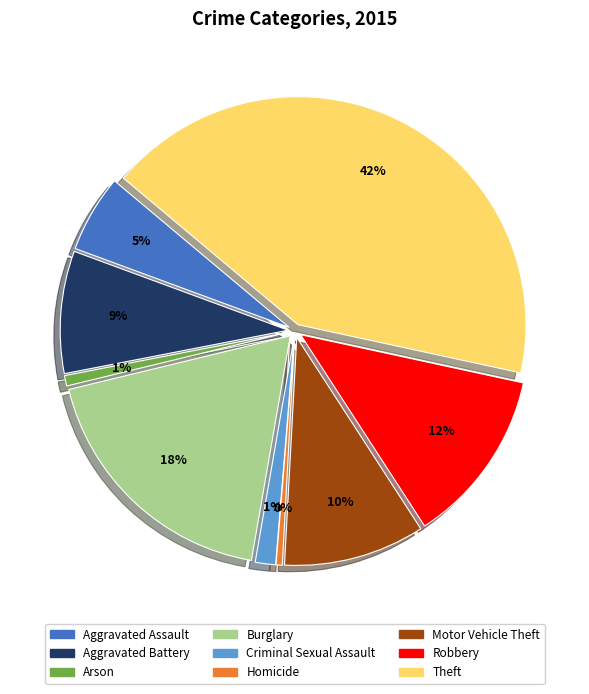

How many slices are in this pie chart?

9